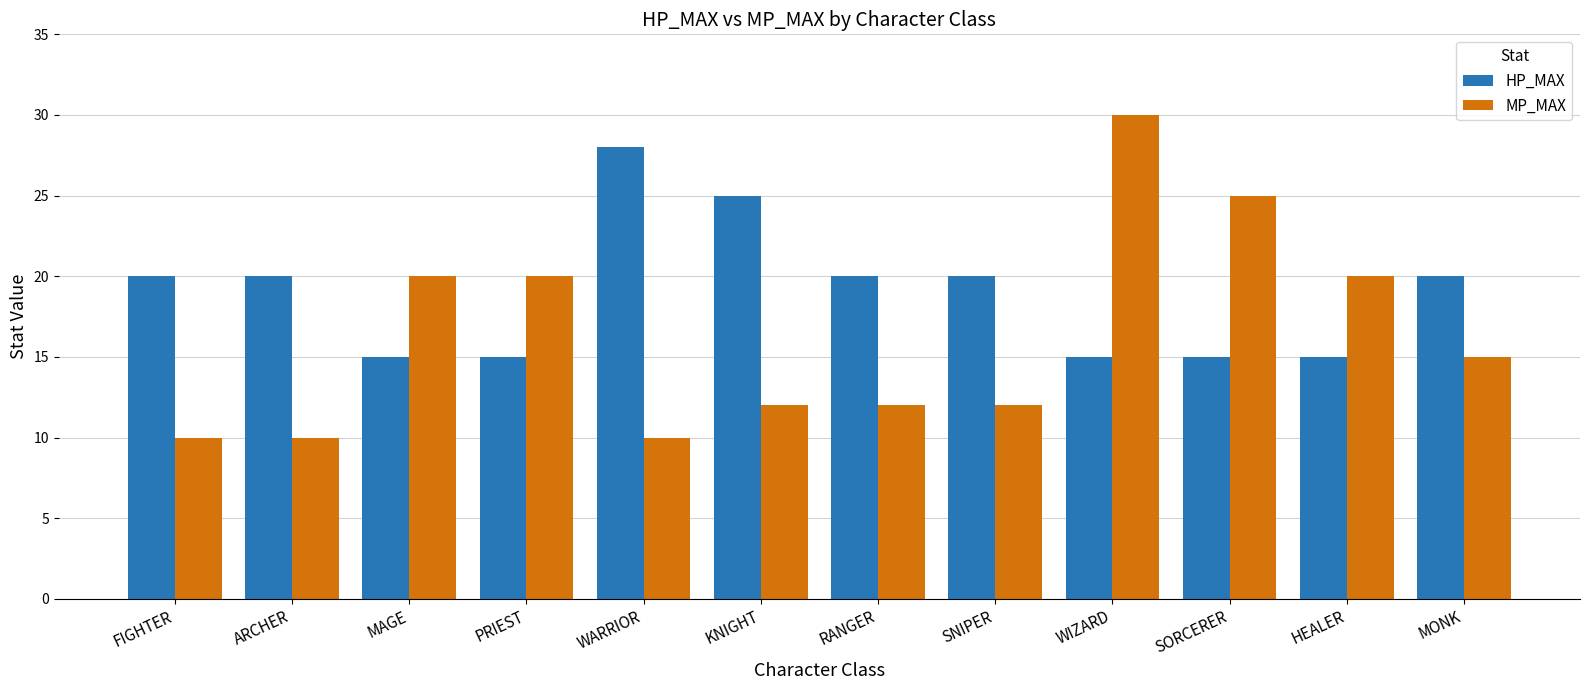

Does the chart contain stacked bars?

No